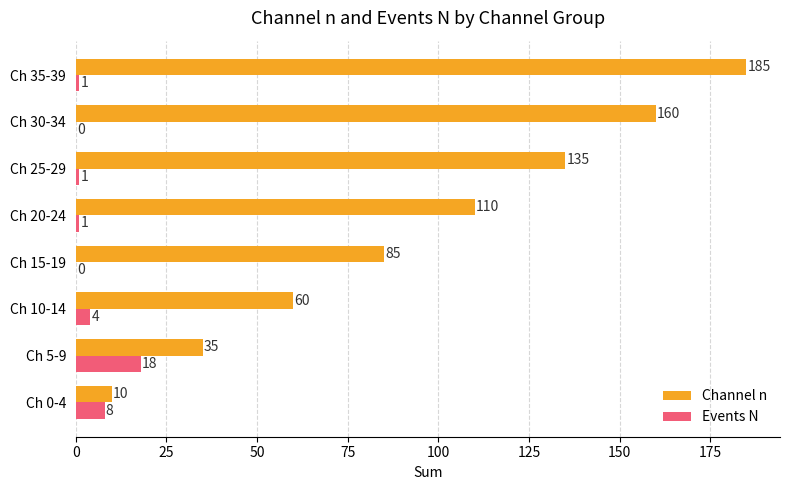

Which series has the largest total across all categories?

Channel n